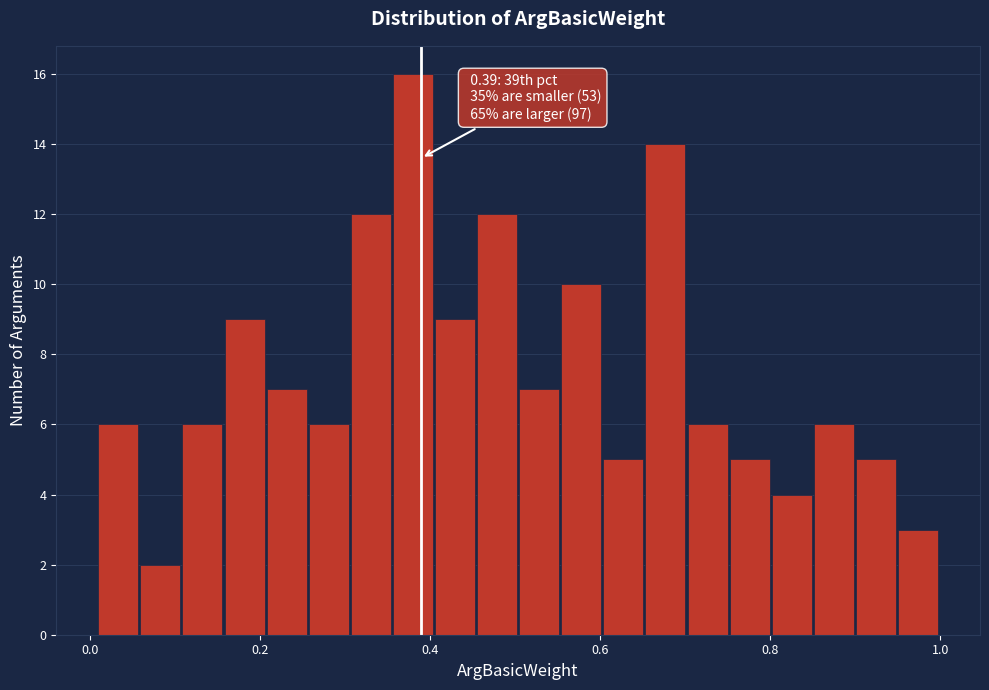

Around what value on the x-axis is the tallest bar? Give the approximate position of its centre, as read against the axis.

0.38